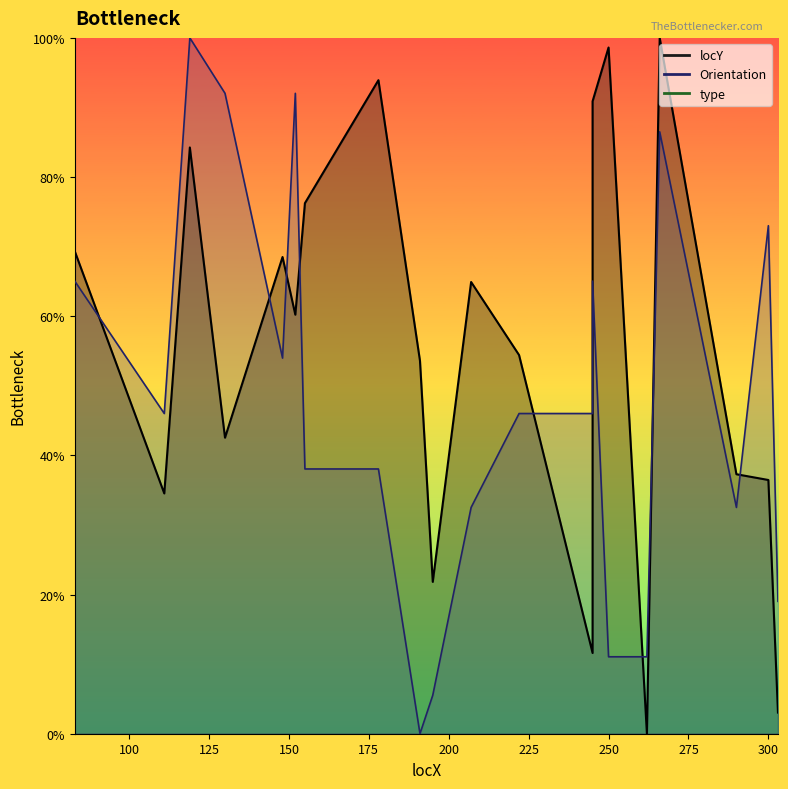

Reading right to left, list all the values displayed in this chart.

locY: 303=3.0	300=36.5	290=37.3	266=100.0	262=0.0	250=98.6	245=90.9	245=11.6	222=54.4	207=64.9	195=21.8	191=53.6	178=93.9	155=76.2	152=60.2	148=68.5	130=42.5	119=84.3	111=34.5	83=69.3
Orientation: 303=19.0	300=73.0	290=32.5	266=86.5	262=11.1	250=11.1	245=65.0	245=46.0	222=46.0	207=32.5	195=5.5	191=0.0	178=38.0	155=38.0	152=92.0	148=54.0	130=92.0	119=100.0	111=46.0	83=65.0